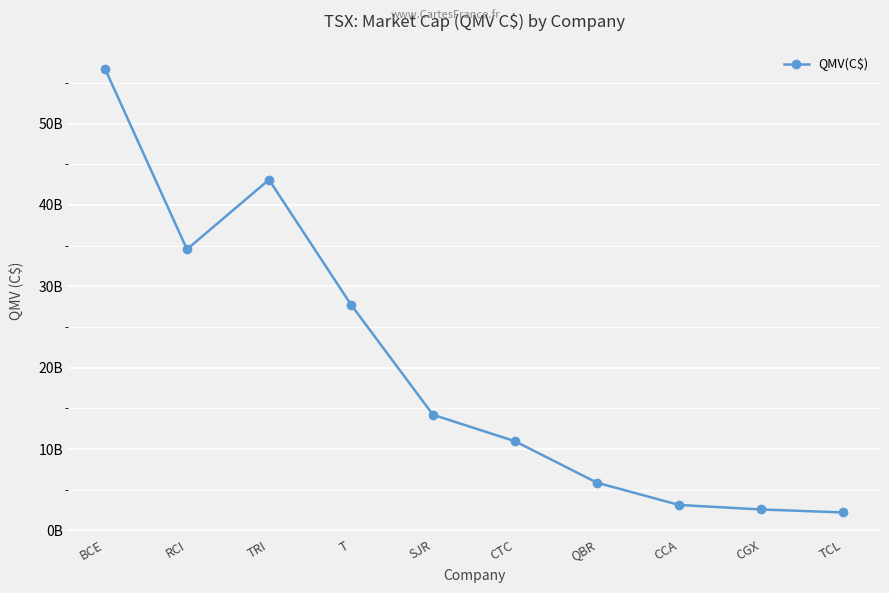

Is this an area chart (filled region under the line)?

No